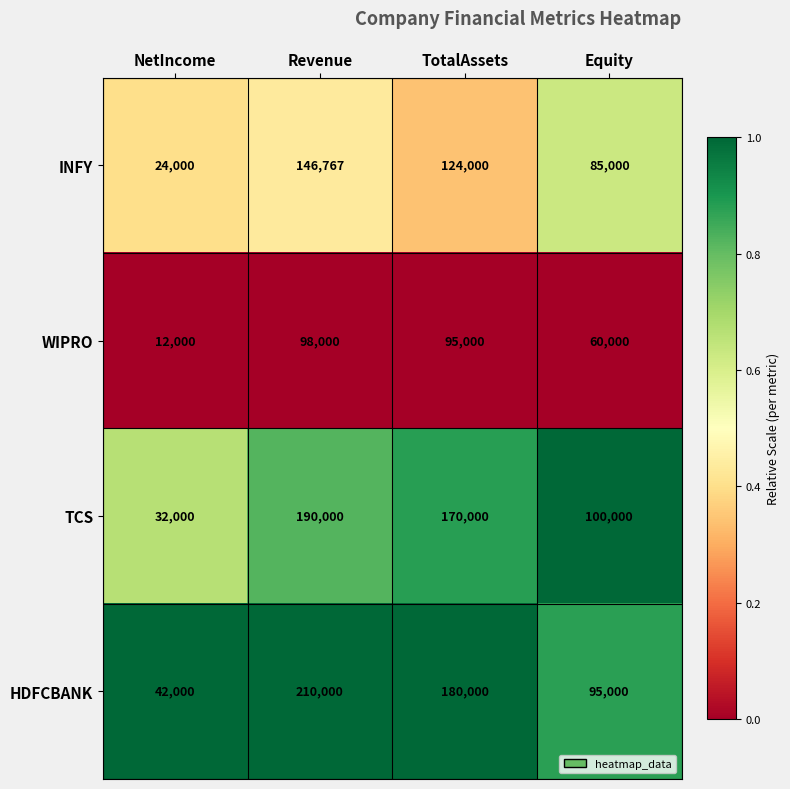

Which series has the largest range (max minus min)?

HDFCBANK